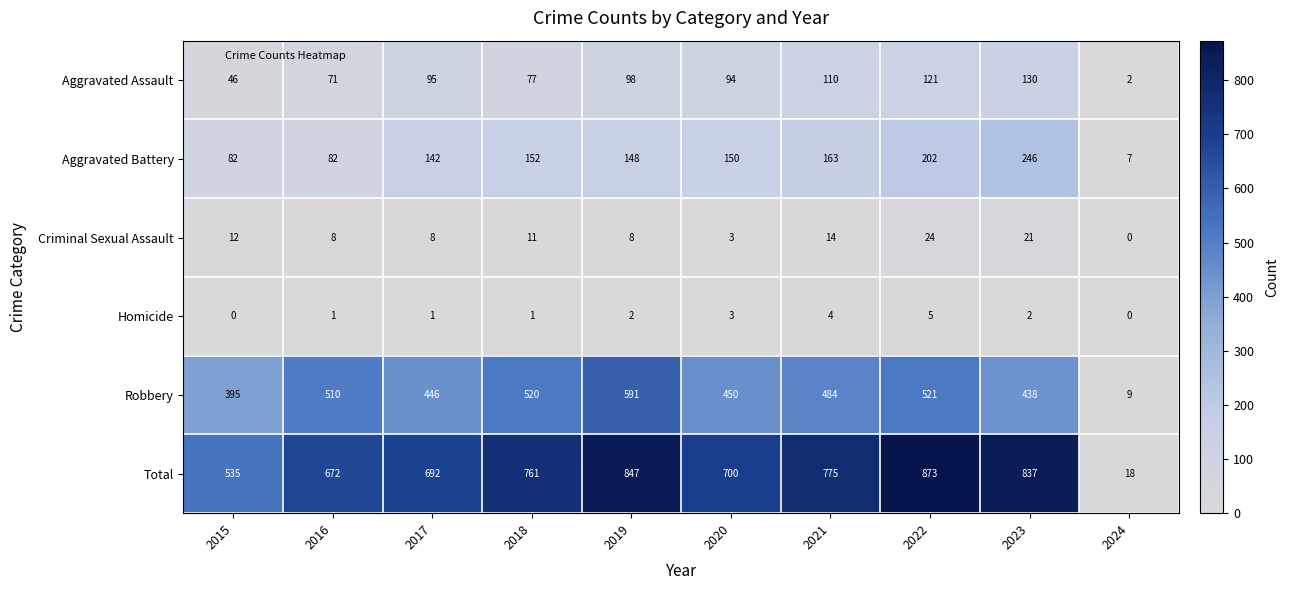

What is the sum of all Criminal Sexual Assault values?

109